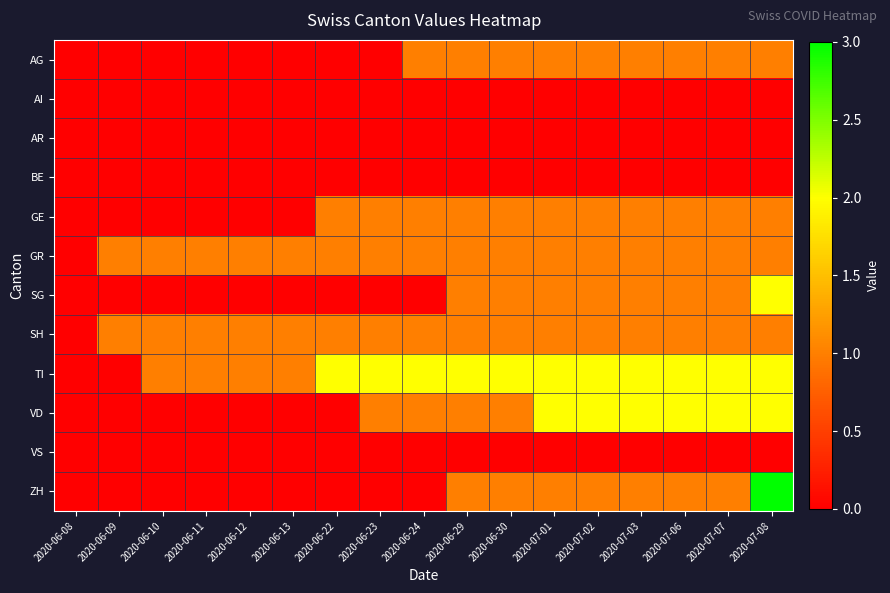

At which category is the sum across all series the highest?

2020-07-08